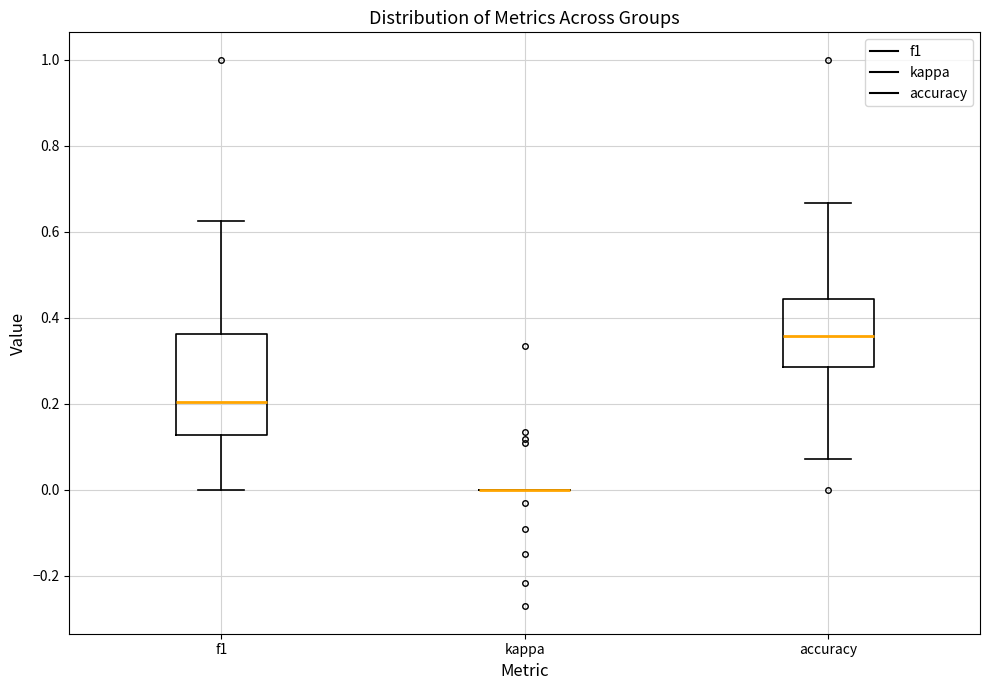

Reading left to right, transcribe this box plot: for each box, give where its median line is, the range the box spans, and where its two whiskers end, as read against the y-axis. The values are not printed on the chart, so give them approximately, as read against the axis.

f1: median 0.20, box 0.12 to 0.36, whiskers 0.00 to 0.62
kappa: box collapsed to a line at 0.00, whiskers 0.00 to 0.00
accuracy: median 0.36, box 0.28 to 0.44, whiskers 0.08 to 0.66